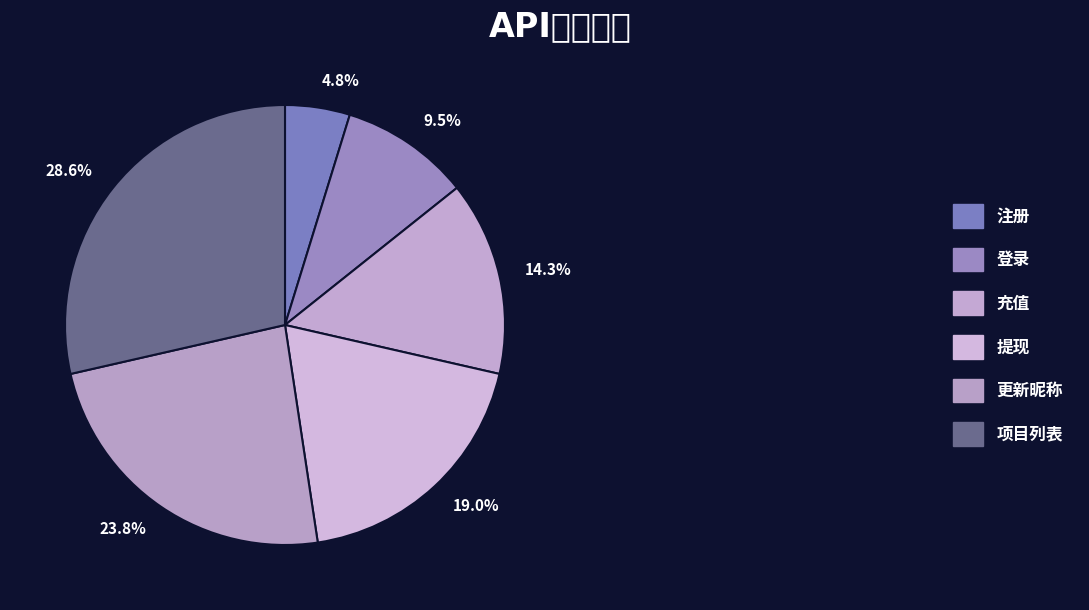

Which category has the smallest portion of the pie?

注册